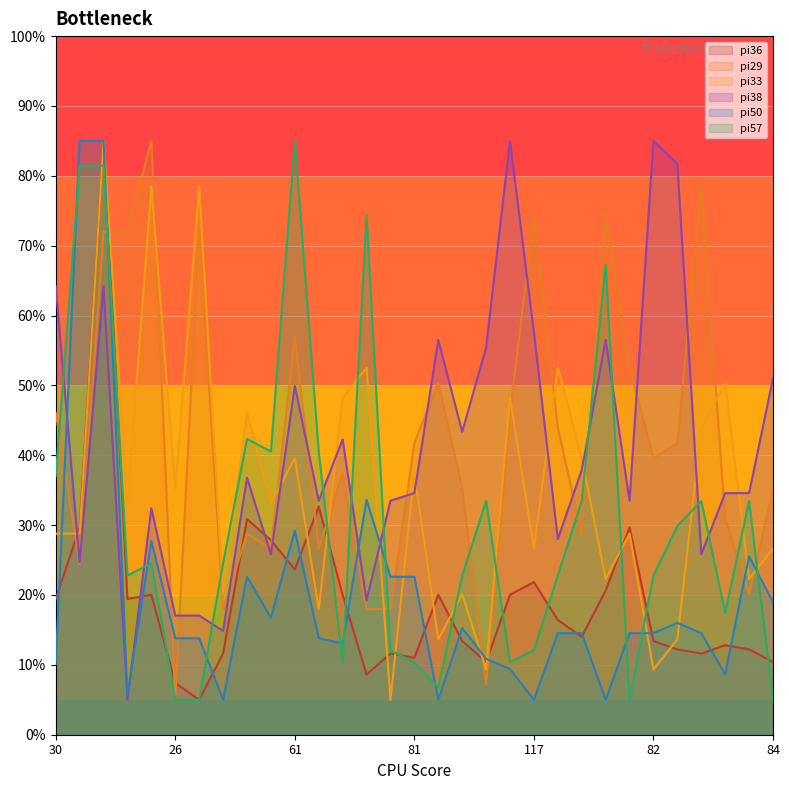

Reading right to left, extract all data points from this chart.

pi36: 10.4	12.2	12.8	11.6	12.2	13.4	29.7	20.6	14.0	16.4	21.8	20.0	10.4	13.4	20.0	11.0	11.6	8.6	20.0	32.7	23.6	27.9	30.9	11.6	5.0	7.4	20.0	19.4	85.0	29.7	19.4
pi29: 35.3	20.1	30.9	78.5	41.8	39.6	52.6	74.2	28.8	43.9	74.2	46.1	7.2	35.3	50.4	41.8	18.0	18.0	37.4	26.6	56.9	26.6	28.8	18.0	72.0	5.0	85.0	72.0	72.0	24.5	46.1
pi33: 26.6	22.3	50.4	43.9	13.6	9.3	28.8	22.3	39.6	52.6	26.6	48.2	9.3	20.1	13.6	37.4	5.0	52.6	48.2	18.0	39.6	33.1	46.1	20.1	78.5	35.3	78.5	33.1	85.0	28.8	28.8
pi38: 51.0	34.6	34.6	25.8	81.7	85.0	33.5	56.5	37.9	28.0	57.6	85.0	55.4	43.4	56.5	34.6	33.5	19.2	42.3	33.5	49.9	25.8	36.8	14.9	17.1	17.1	32.4	5.0	64.2	24.7	64.2
pi50: 18.9	25.6	8.7	14.5	16.0	14.5	14.5	5.0	14.5	14.5	5.0	9.4	10.9	15.3	5.0	22.6	22.6	33.6	13.1	13.8	29.2	16.7	22.6	5.0	13.8	13.8	27.8	5.7	85.0	85.0	10.1
pi57: 5.0	33.4	17.4	33.4	29.9	22.8	5.0	67.2	33.4	22.8	12.1	10.3	33.4	22.8	6.8	10.3	12.1	74.3	10.3	40.6	85.0	40.6	42.3	24.6	5.0	5.0	24.6	22.8	81.4	81.4	37.0